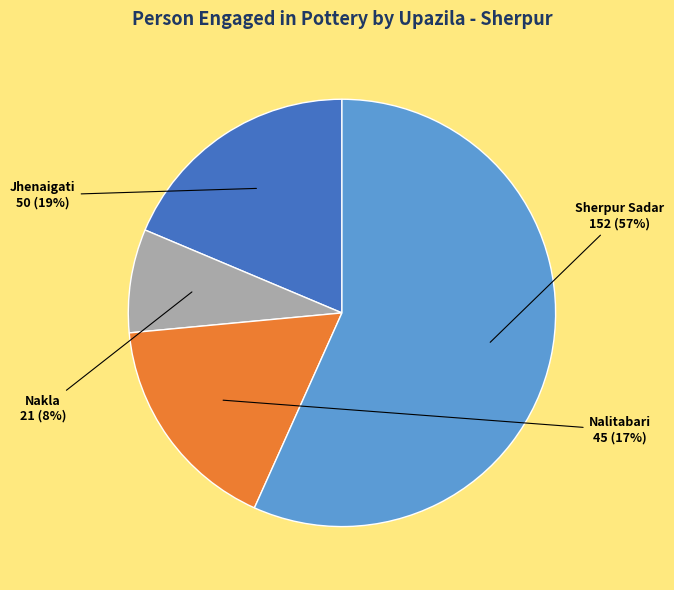

Which has a higher value, Nakla or Jhenaigati?

Jhenaigati